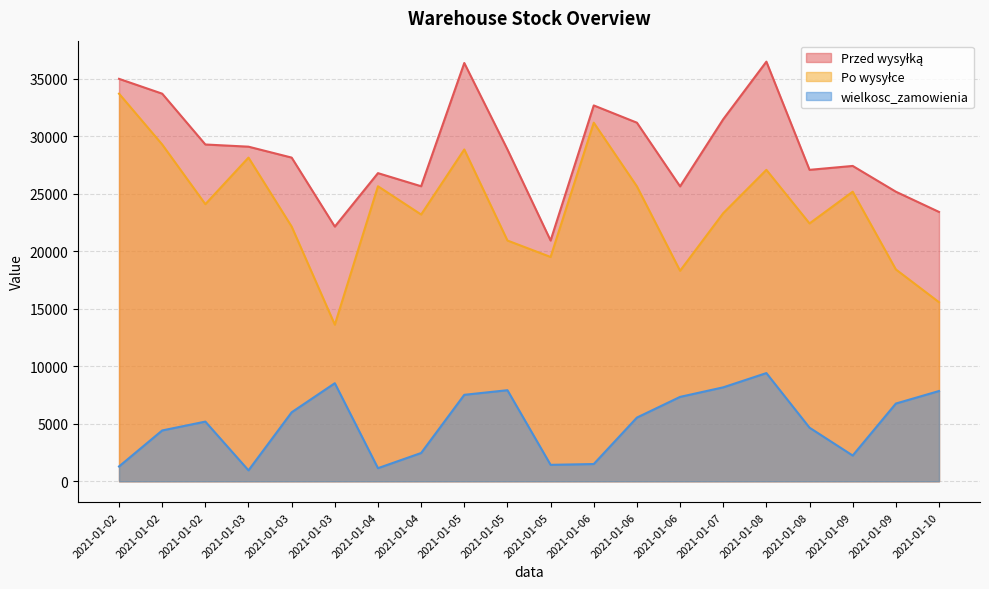

Which series has the largest range (max minus min)?

Po wysyłce